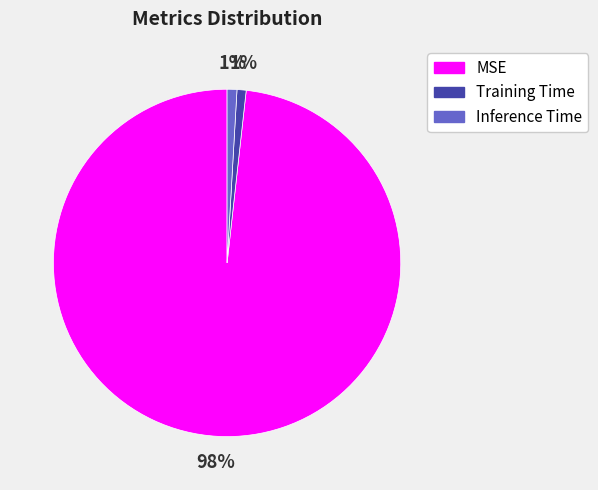

Is it true that Inference Time is 11% of the pie?

False